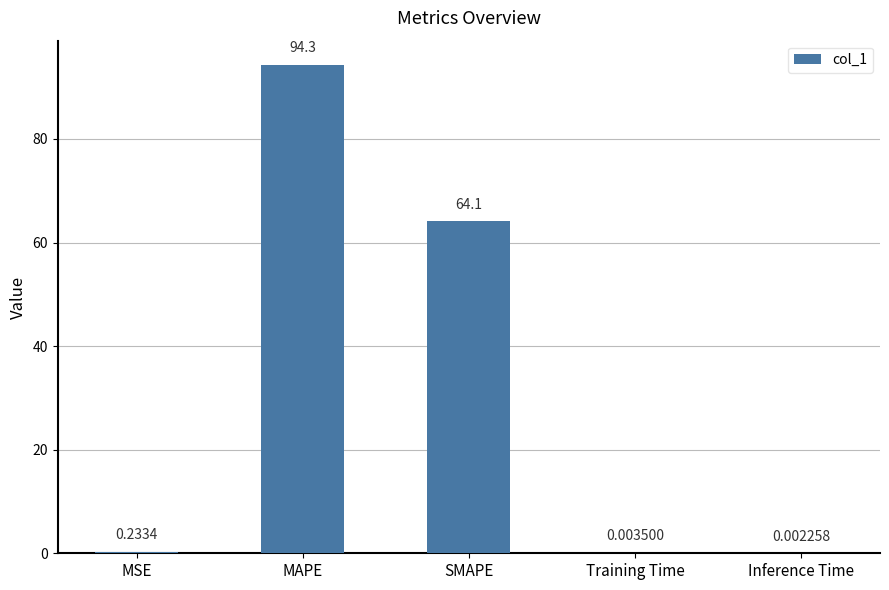

What is the sum of all values?

158.6